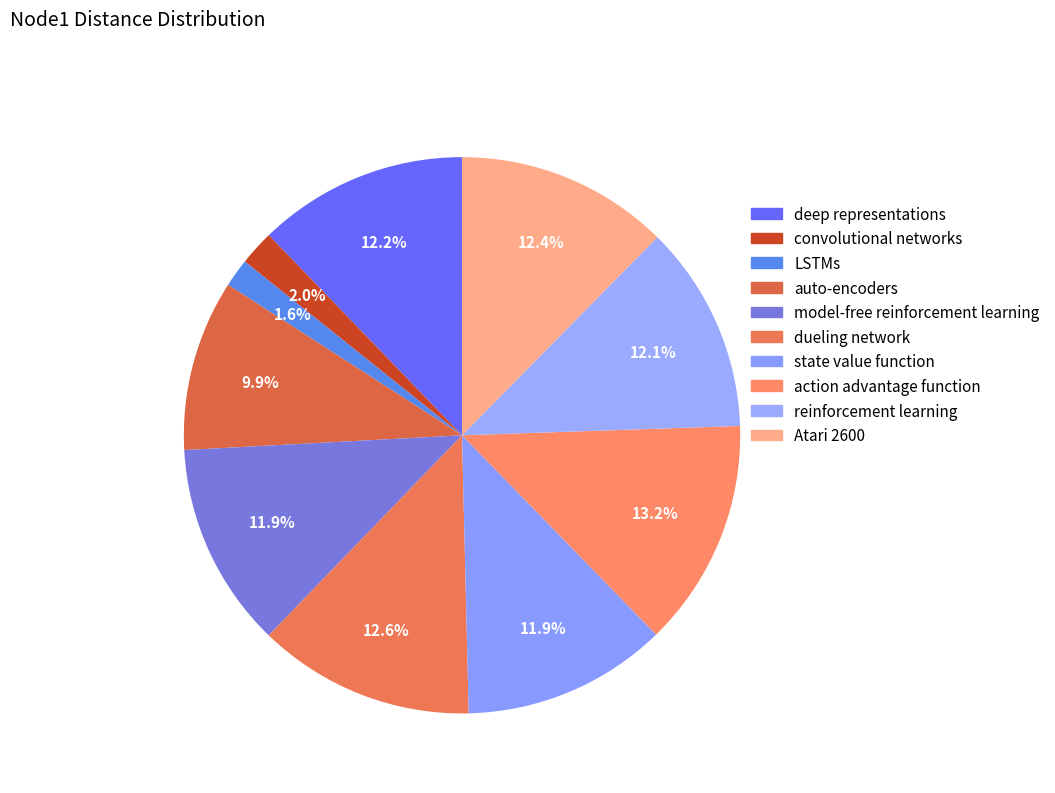

The auto-encoders slice represents 10% of the pie. True or false?

True